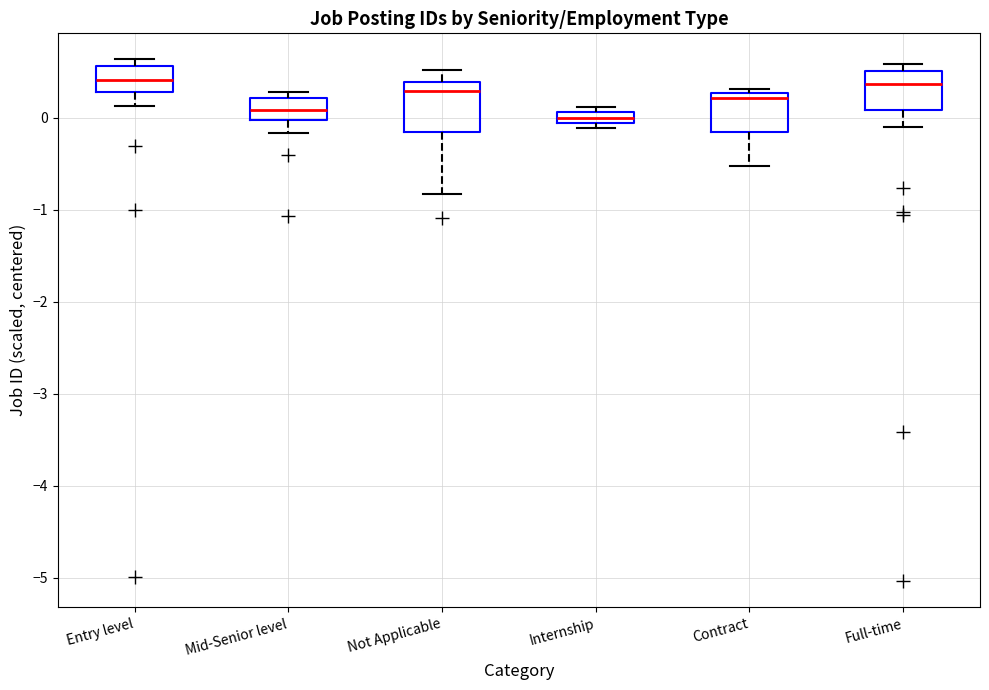

Where does the lower whisker of the box for Entry level end on the y-axis? The values are not printed on the chart, so give them approximately, as read against the axis.

0.1